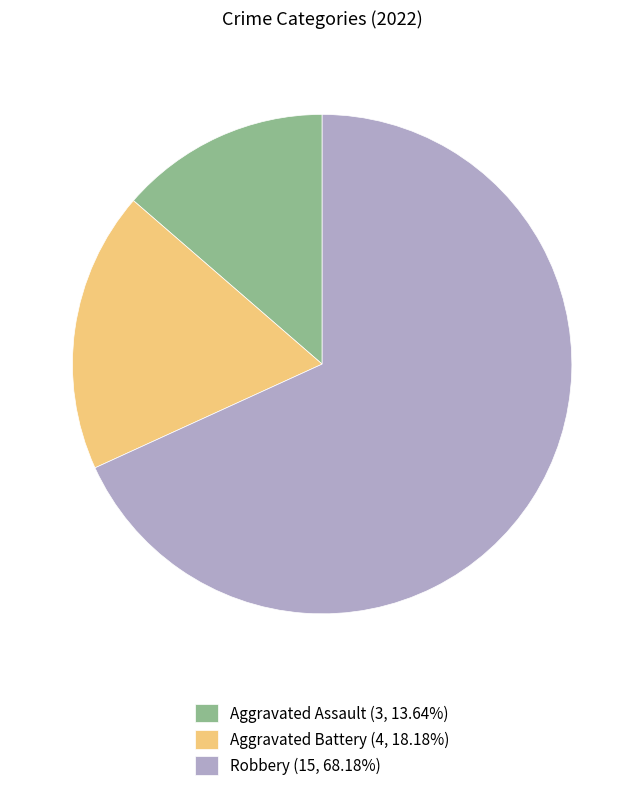

What is the ratio of the value at Aggravated Battery to the value at Aggravated Assault?

1.3